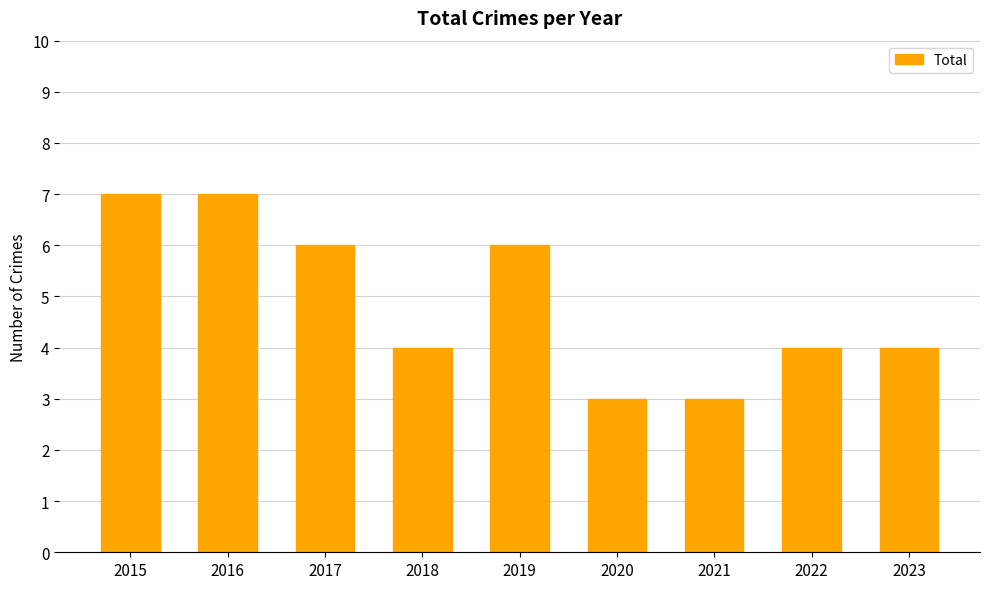

What is the ratio of the value at 2022 to the value at 2017?

0.7